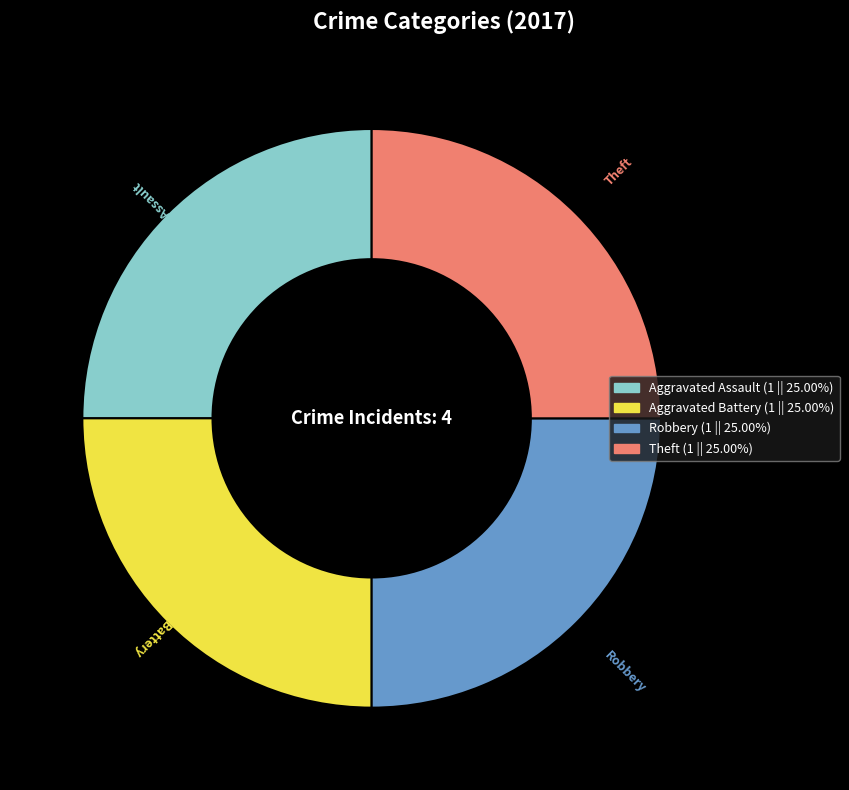

Is there any slice that represents more than half of the pie?

No